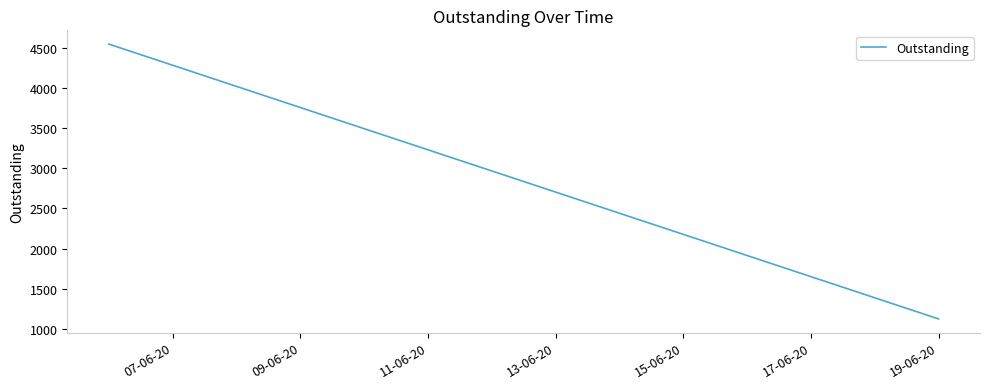

What is the difference between the maximum and minimum values?

3424.0